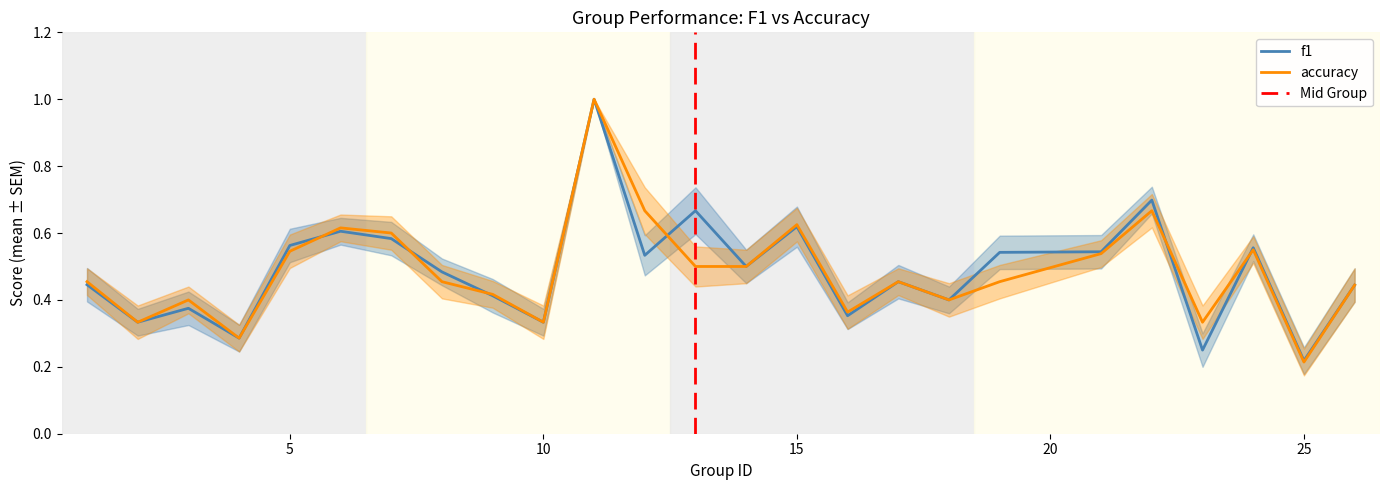

What is the total value across all series at 17?

0.9